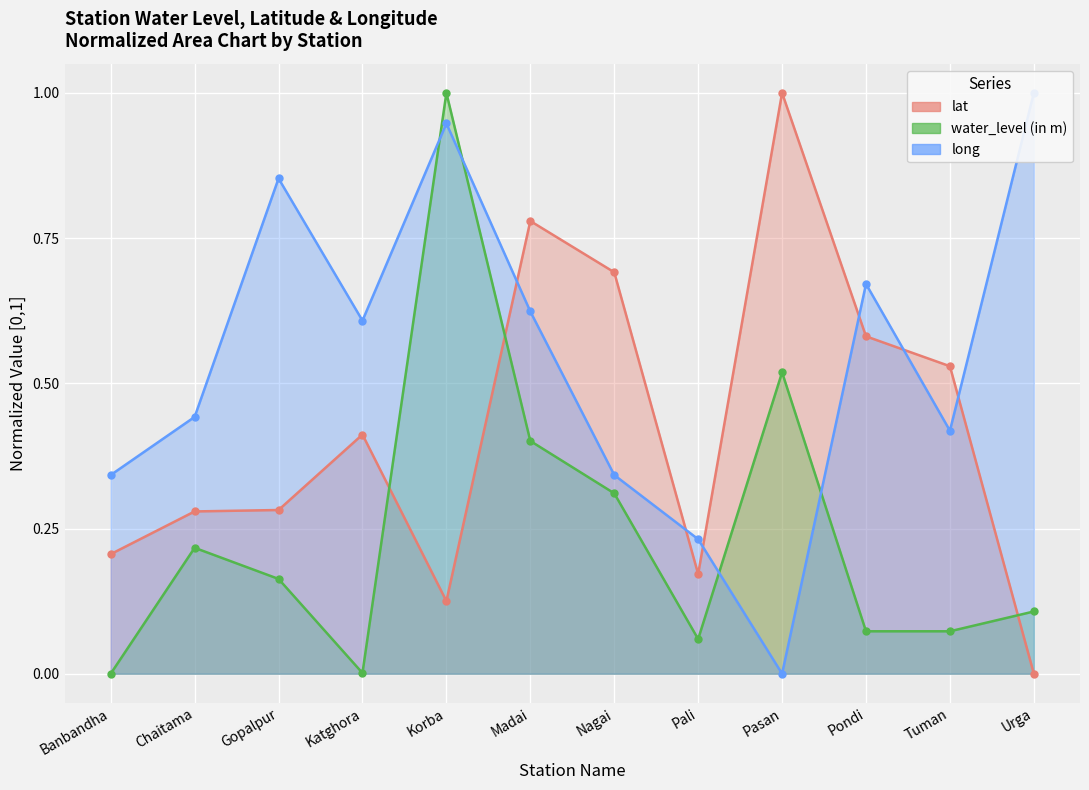

Reading left to right, list all the values displayed in this chart.

lat: 0.2	0.3	0.3	0.4	0.1	0.8	0.7	0.2	1.0	0.6	0.5	0.0
water_level (in m): 0.0	0.2	0.2	0.0	1.0	0.4	0.3	0.1	0.5	0.1	0.1	0.1
long: 0.3	0.4	0.9	0.6	0.9	0.6	0.3	0.2	0.0	0.7	0.4	1.0